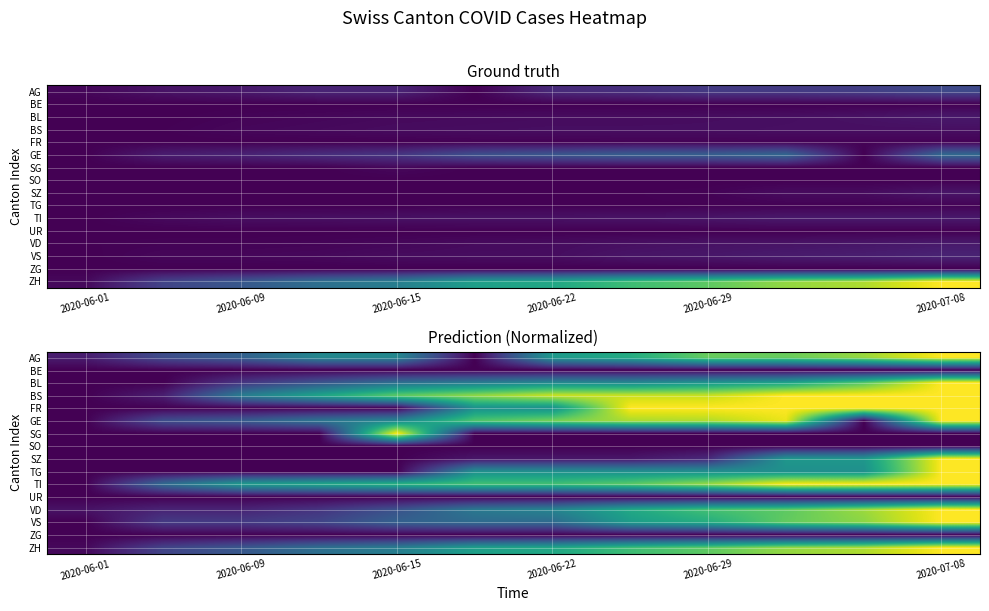

Count the number of categories in the chart.

12